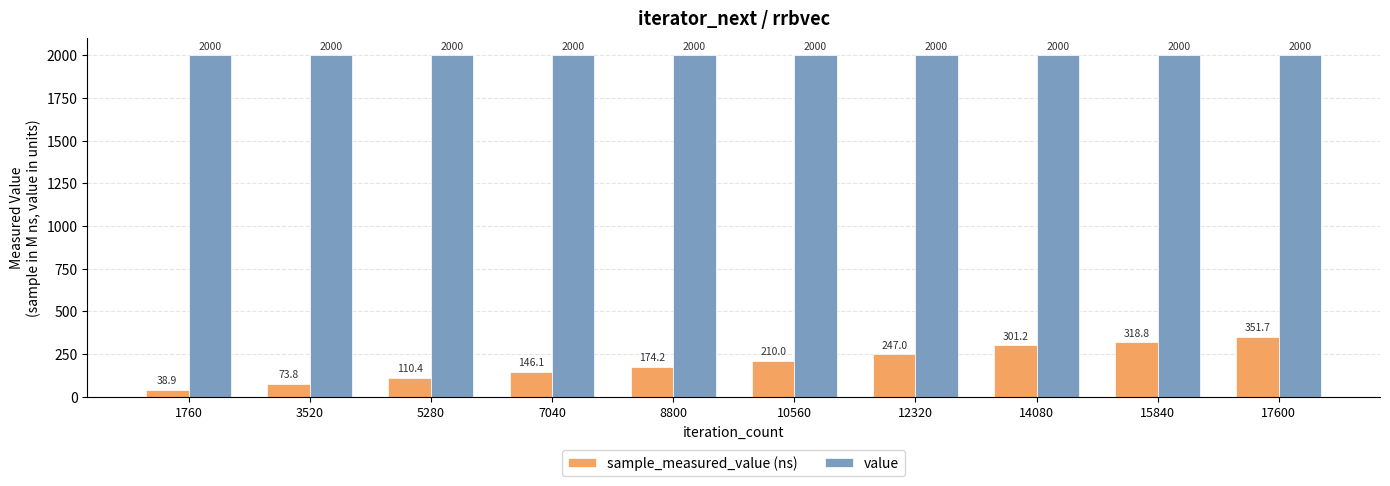

Is it true that sample_measured_value (ns) equals 318.8 at 15840?

True